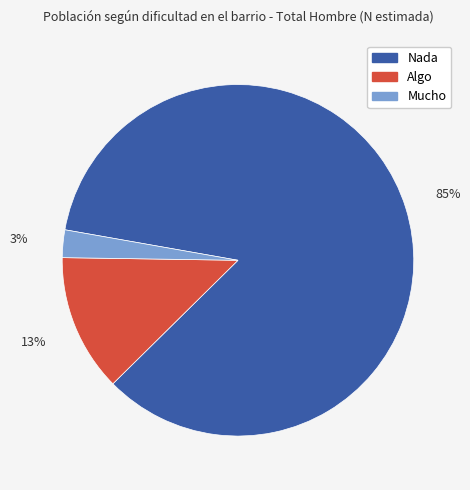

To the nearest percent, what is the average slice percentage?

33%